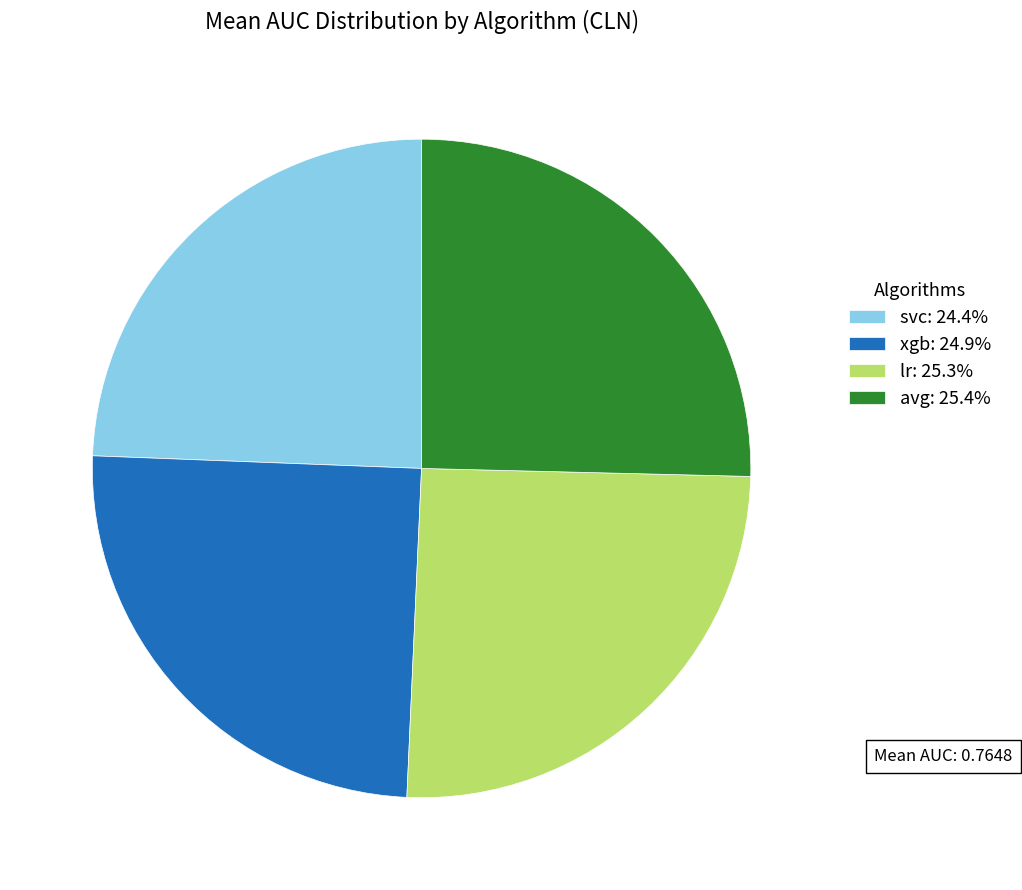

Do xgb: 24.9% and svc: 24.4% together represent more than half of the pie?

No